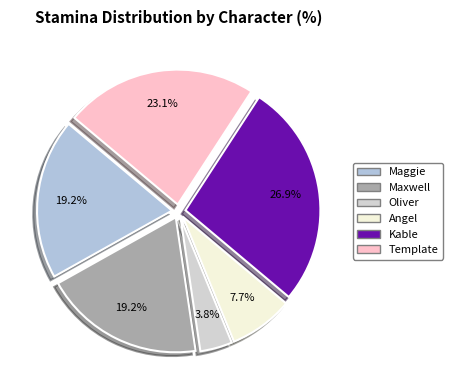

Is there any slice that represents more than half of the pie?

No